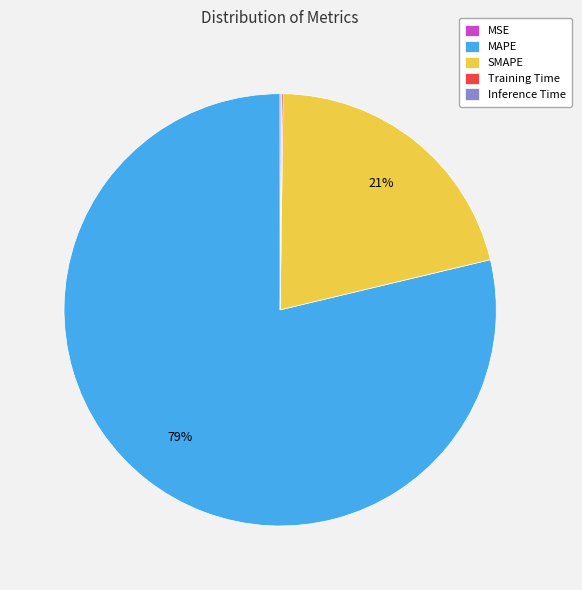

Which category has the biggest portion of the pie?

MAPE